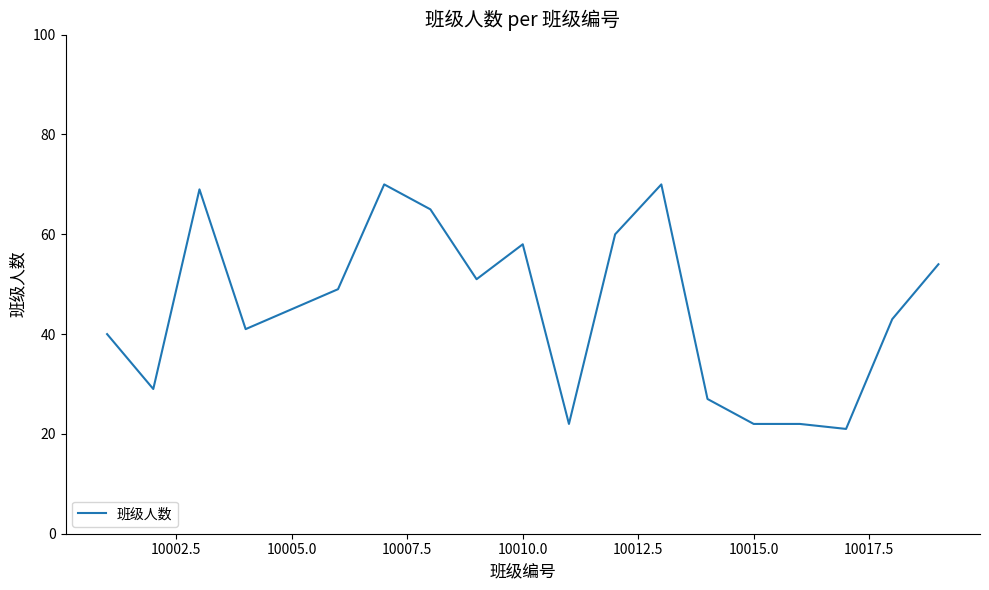

How many series are shown in this chart?

1